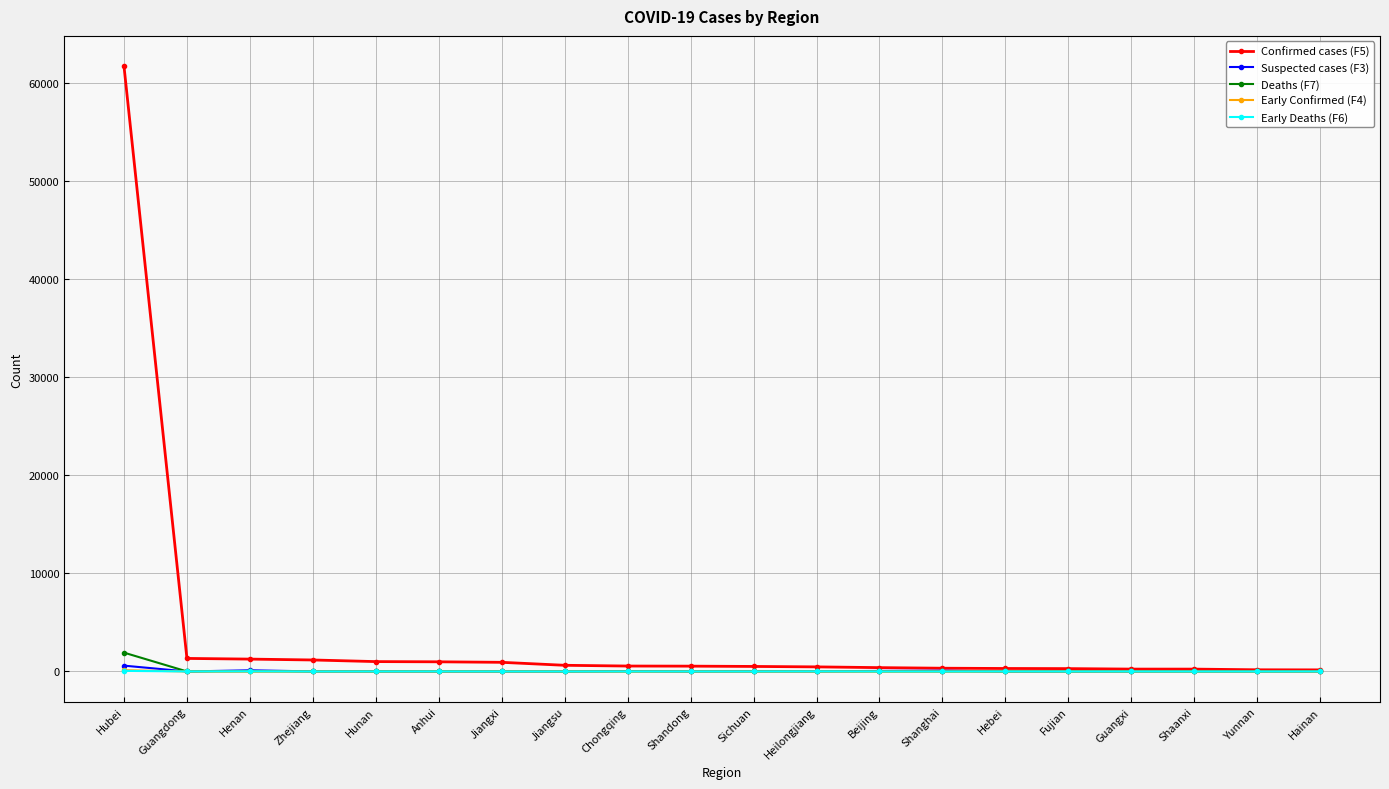

At how many categories does at least one series exceed 11925?

1